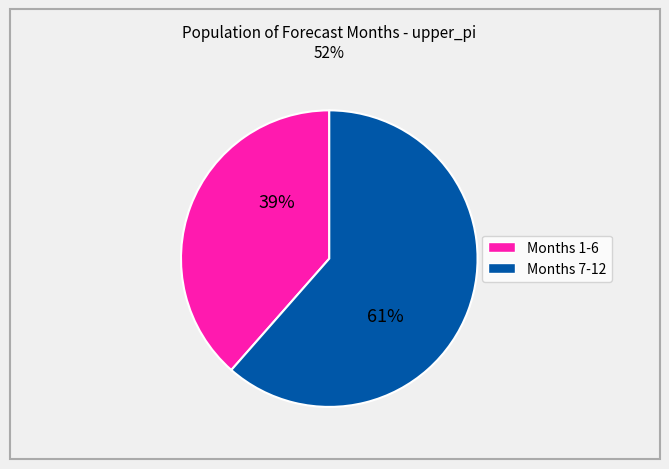

Does any single category account for the majority?

Yes